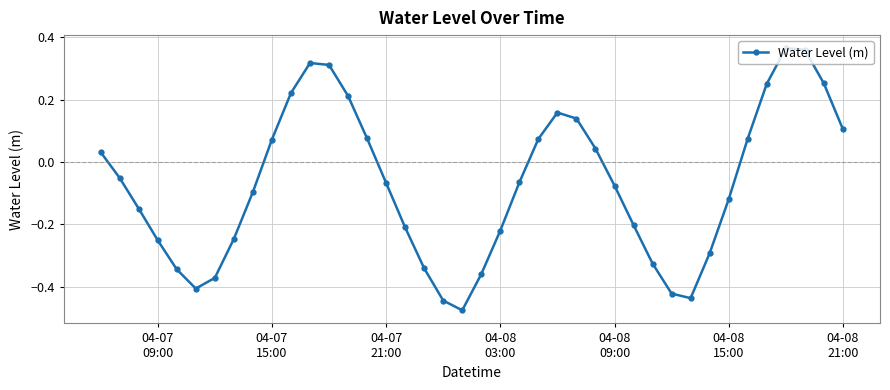

What is the difference between the maximum and minimum values?

0.8